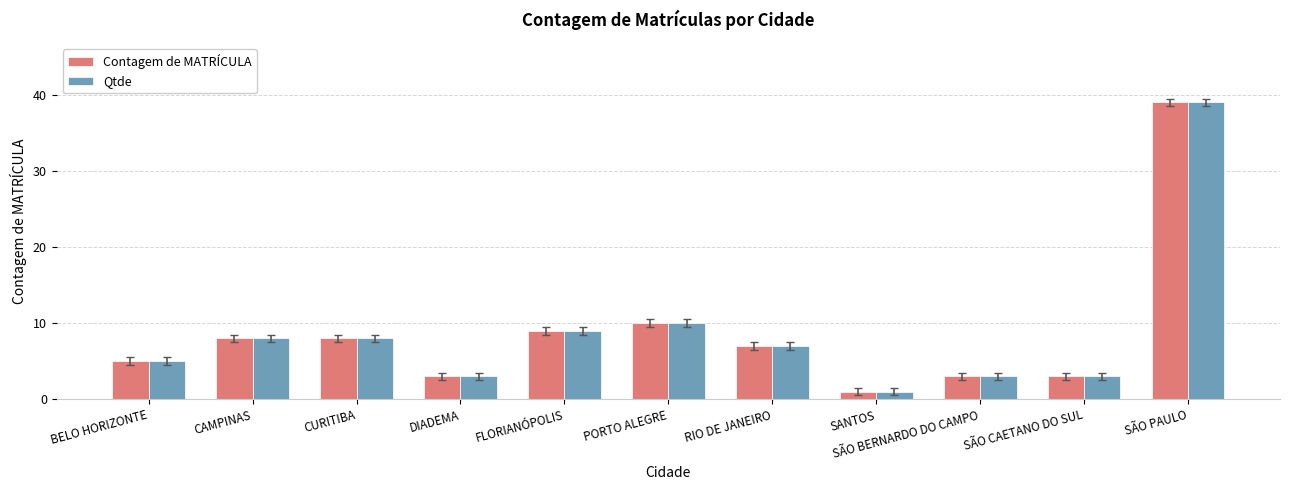

At which label does Qtde first exceed 7?

CAMPINAS